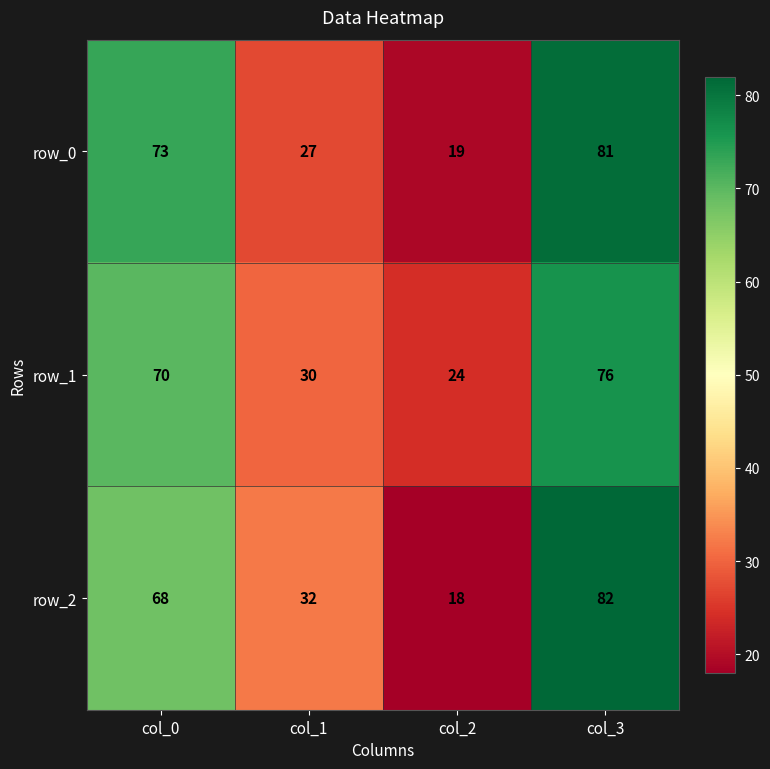

Which series changed the most between col_2 and col_3?

row_2